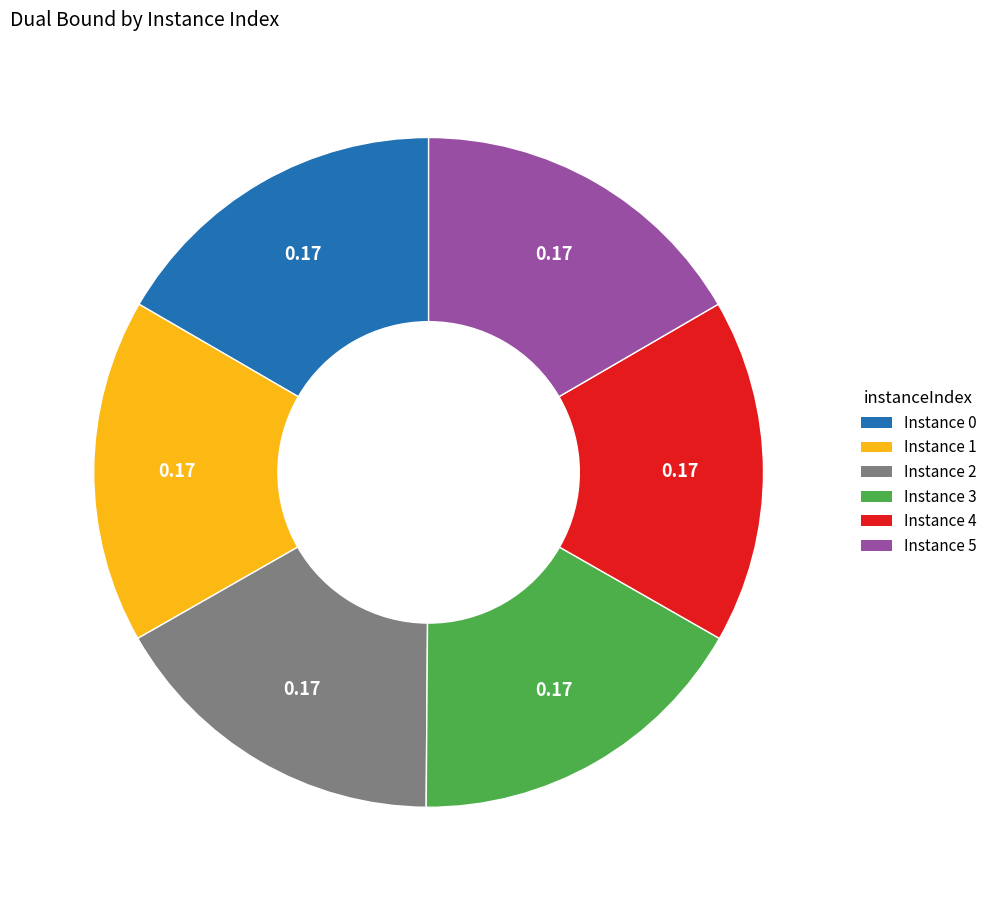

Count the number of slices in the pie.

6